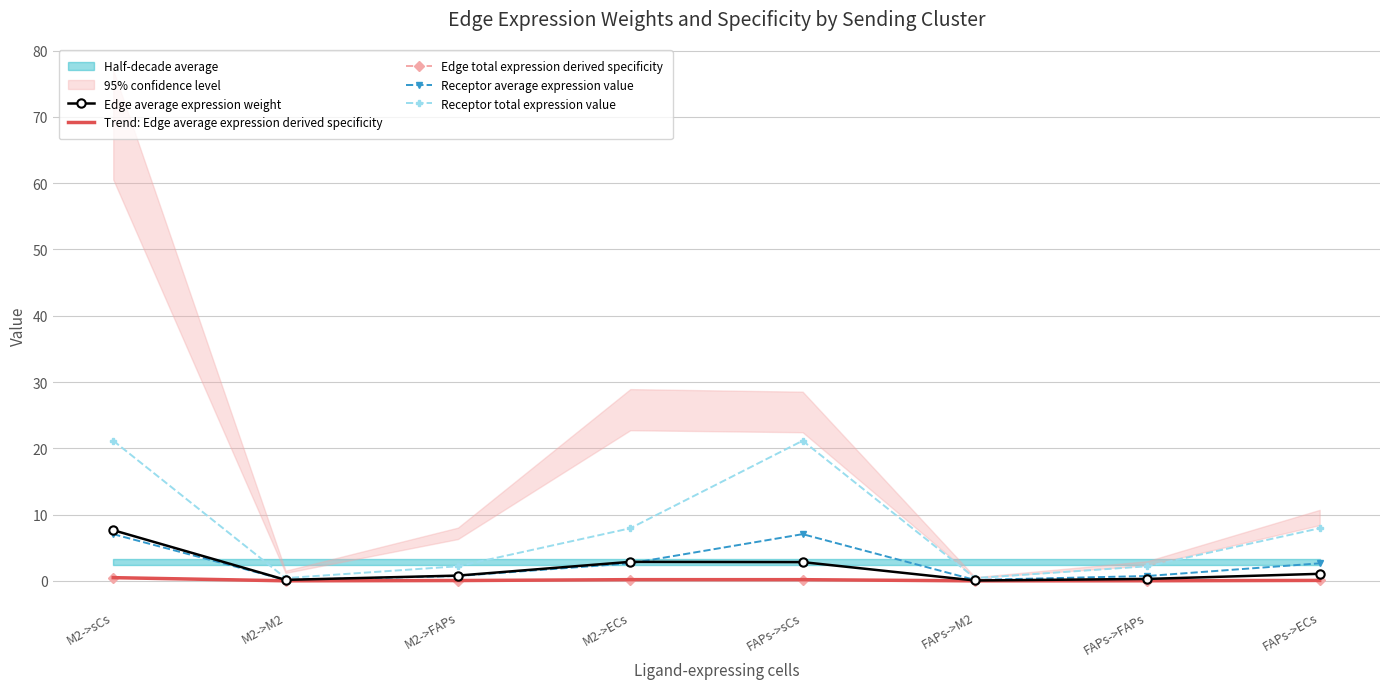

What is the label of the 3rd point from the right?

FAPs->M2